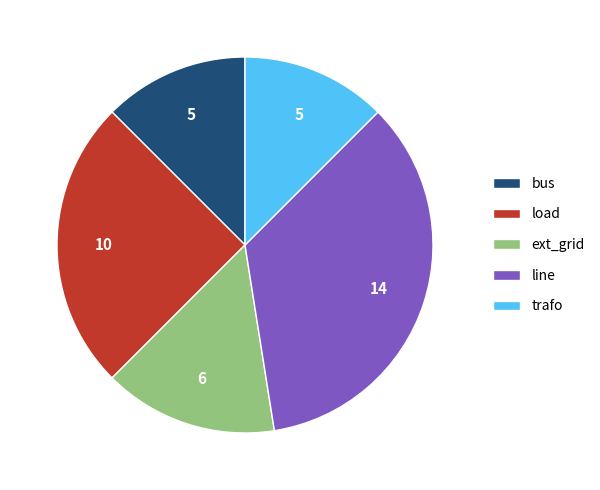

How many segments does this pie chart have?

5